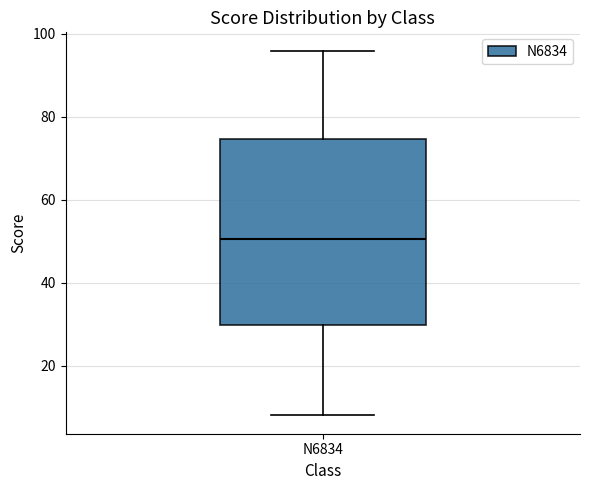

Read this box plot against the y-axis: the position of the median line, the range covered by the box, and the ends of both whiskers. The values are not printed on the chart, so give them approximately, as read against the axis.

median 50, box 30 to 74, whiskers 8 to 96